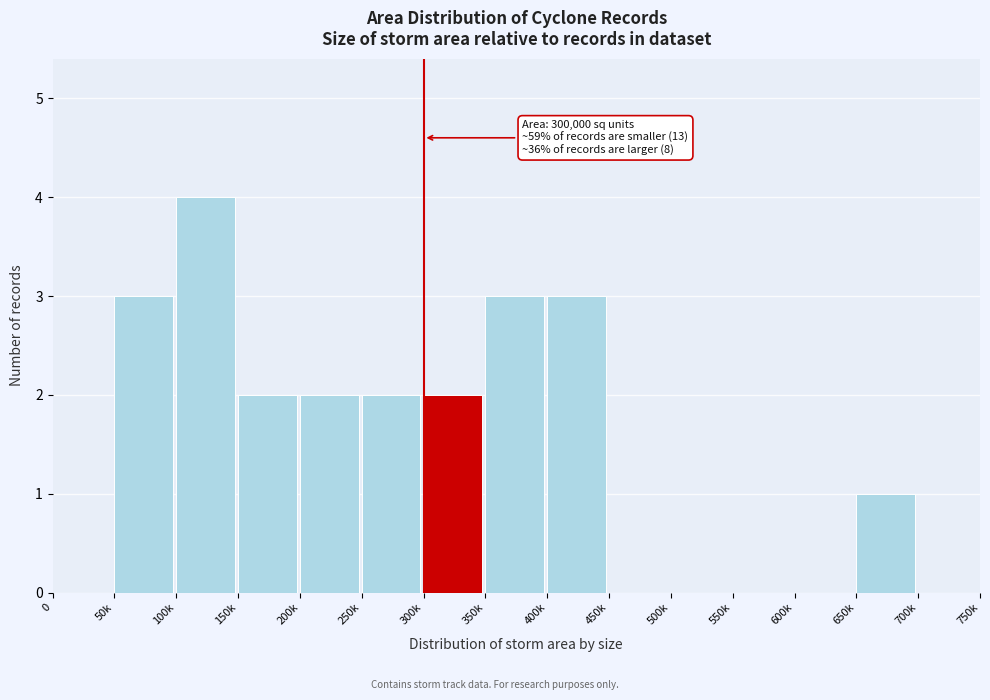

Reading left to right, extract all data points from this chart.

0=0	50k=3	100k=4	150k=2	200k=2	250k=2	300k=2	350k=3	400k=3	450k=0	500k=0	550k=0	600k=0	650k=1	700k=0